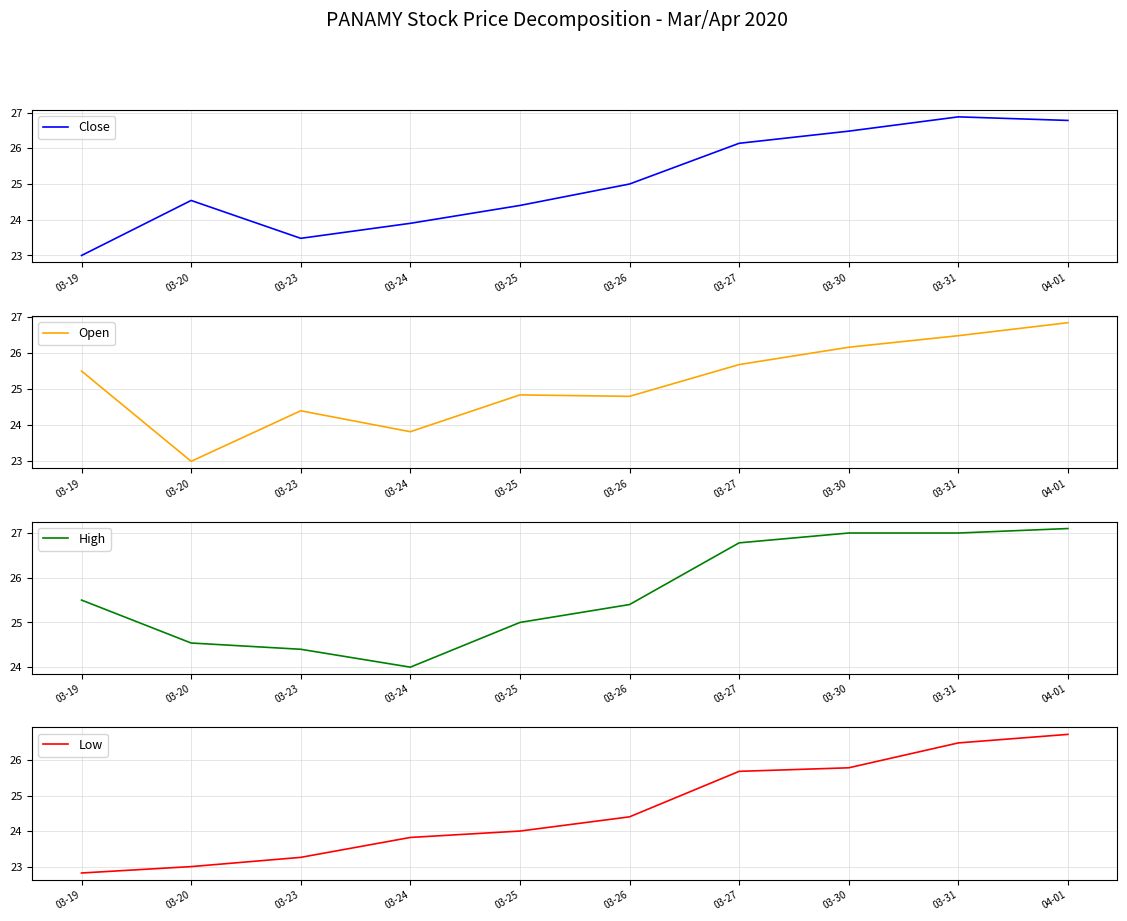

Reading right to left, what are all the values shown in this chart?

Close: 04-01=26.8	03-31=26.9	03-30=26.5	03-27=26.1	03-26=25.0	03-25=24.4	03-24=23.9	03-23=23.5	03-20=24.5	03-19=23.0
Open: 04-01=26.8	03-31=26.5	03-30=26.2	03-27=25.7	03-26=24.8	03-25=24.8	03-24=23.8	03-23=24.4	03-20=23.0	03-19=25.5
High: 04-01=27.1	03-31=27.0	03-30=27.0	03-27=26.8	03-26=25.4	03-25=25.0	03-24=24.0	03-23=24.4	03-20=24.5	03-19=25.5
Low: 04-01=26.7	03-31=26.5	03-30=25.8	03-27=25.7	03-26=24.4	03-25=24.0	03-24=23.8	03-23=23.3	03-20=23.0	03-19=22.8